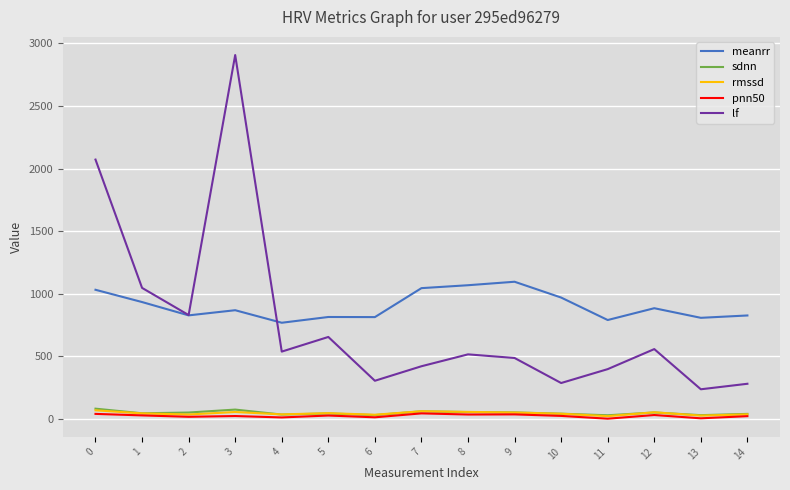

True or false: rmssd has more than 1 interior local peaks.

True